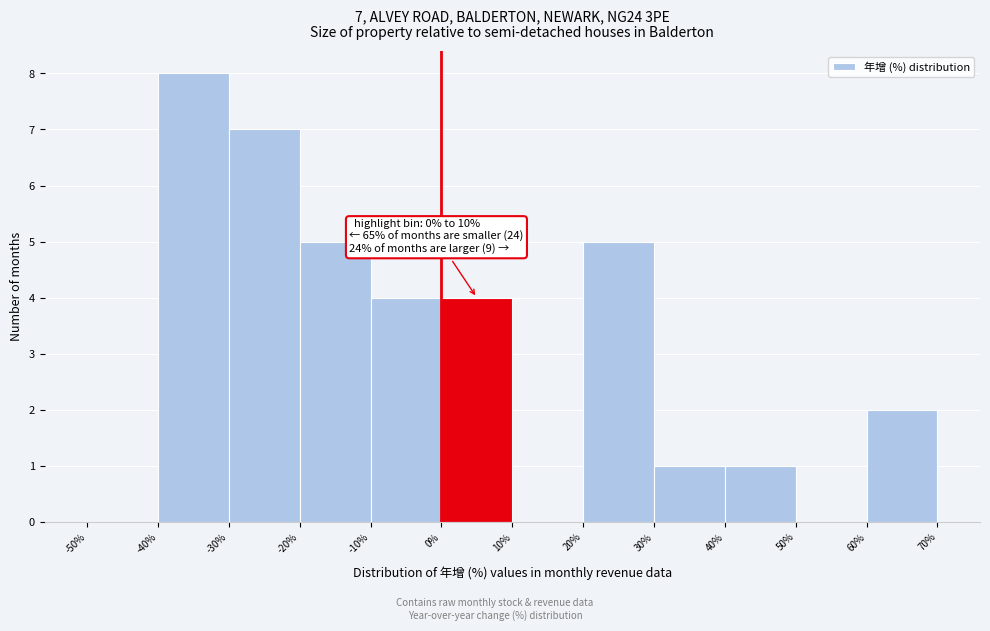

Which range on the x-axis has the tallest bar?

-40% to -30%